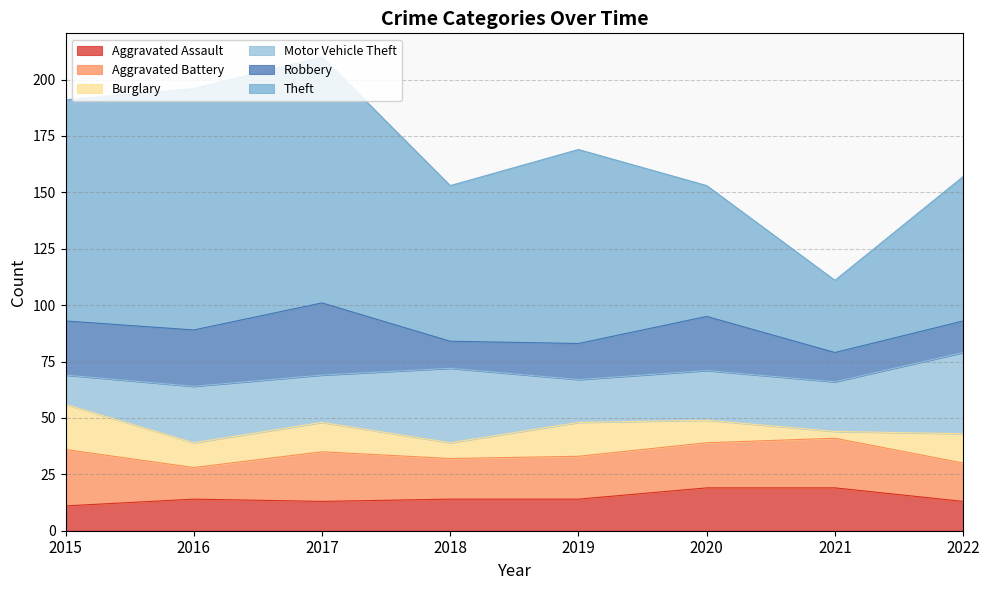

What is the difference between the Aggravated Assault values at 2022 and 2018?

1